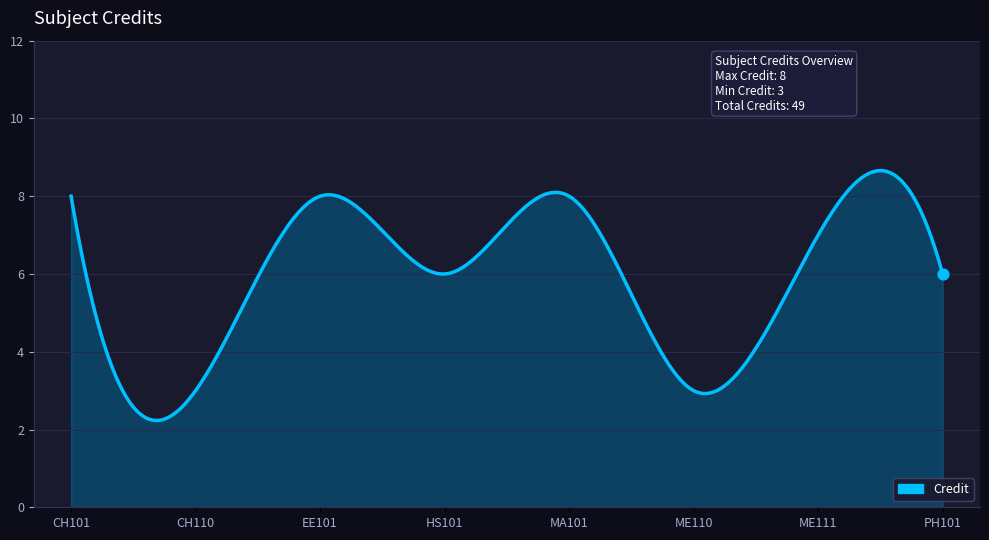

What is the greatest value displayed?

8.7